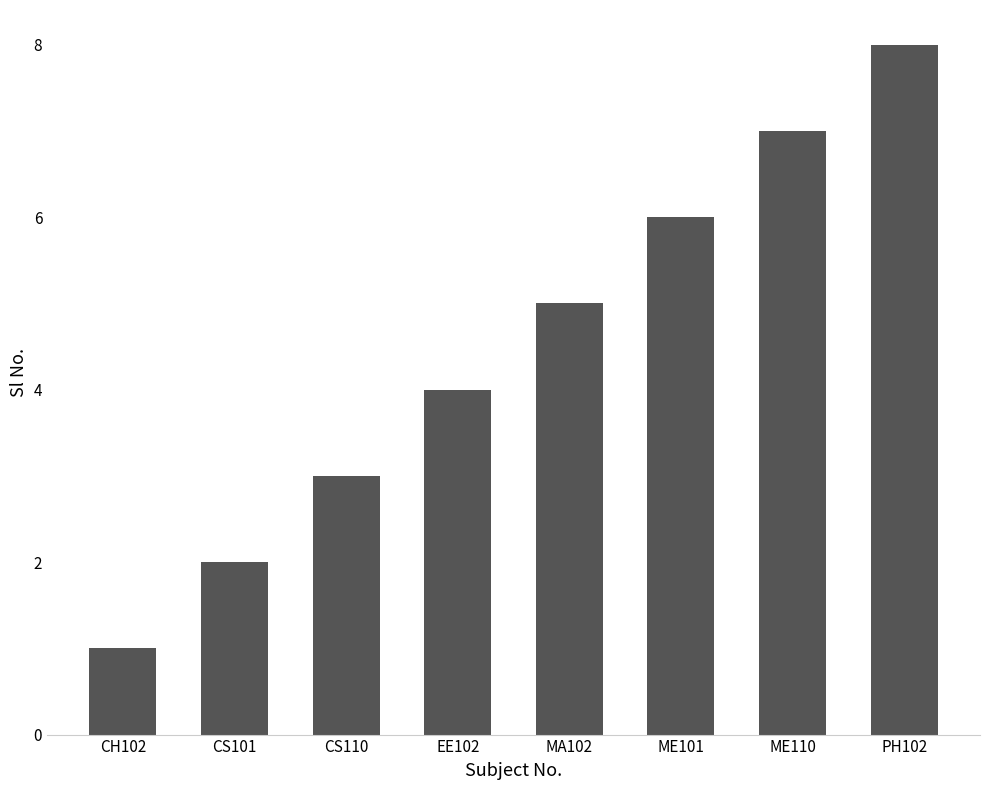

At which category does the chart reach its minimum across all series?

CH102